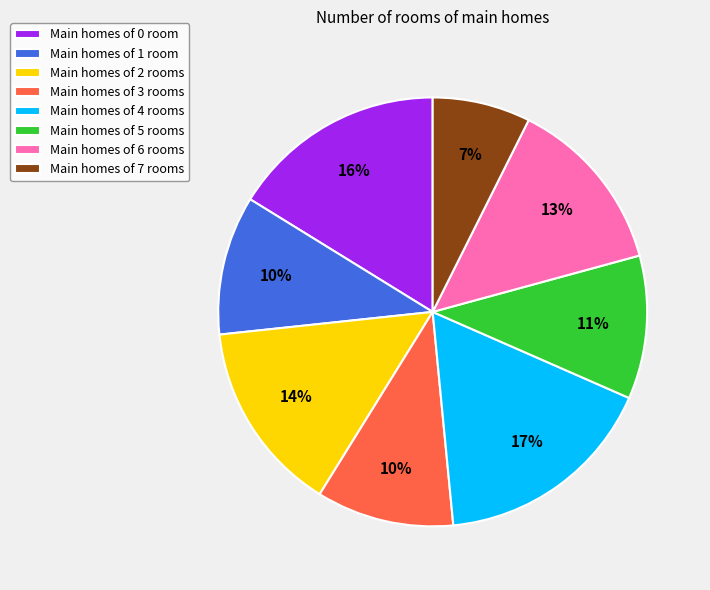

Between Main homes of 1 room and Main homes of 4 rooms, which is larger?

Main homes of 4 rooms